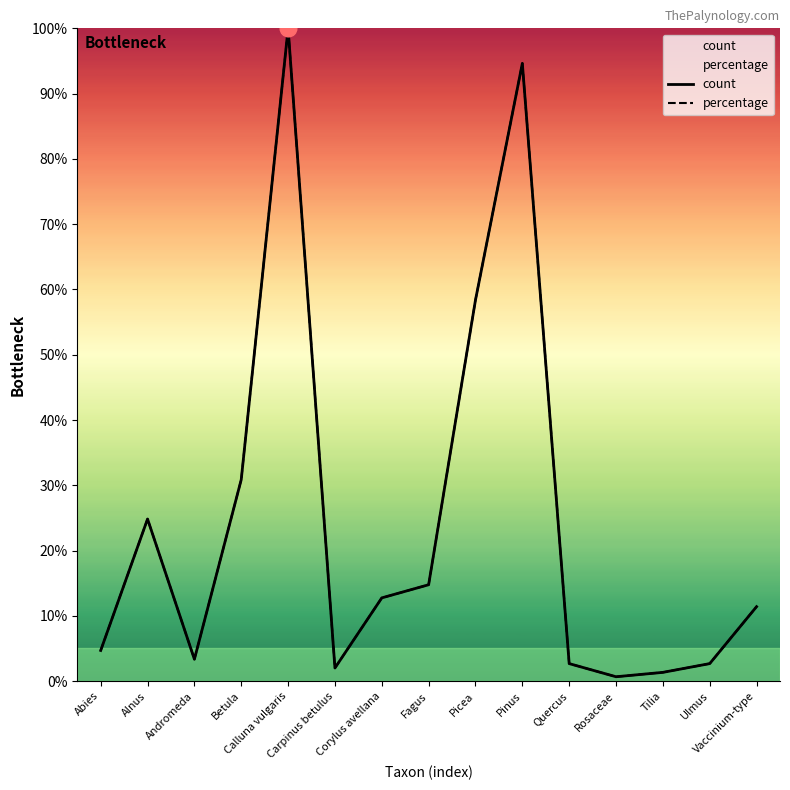

Where is the first local maximum for count?

Alnus